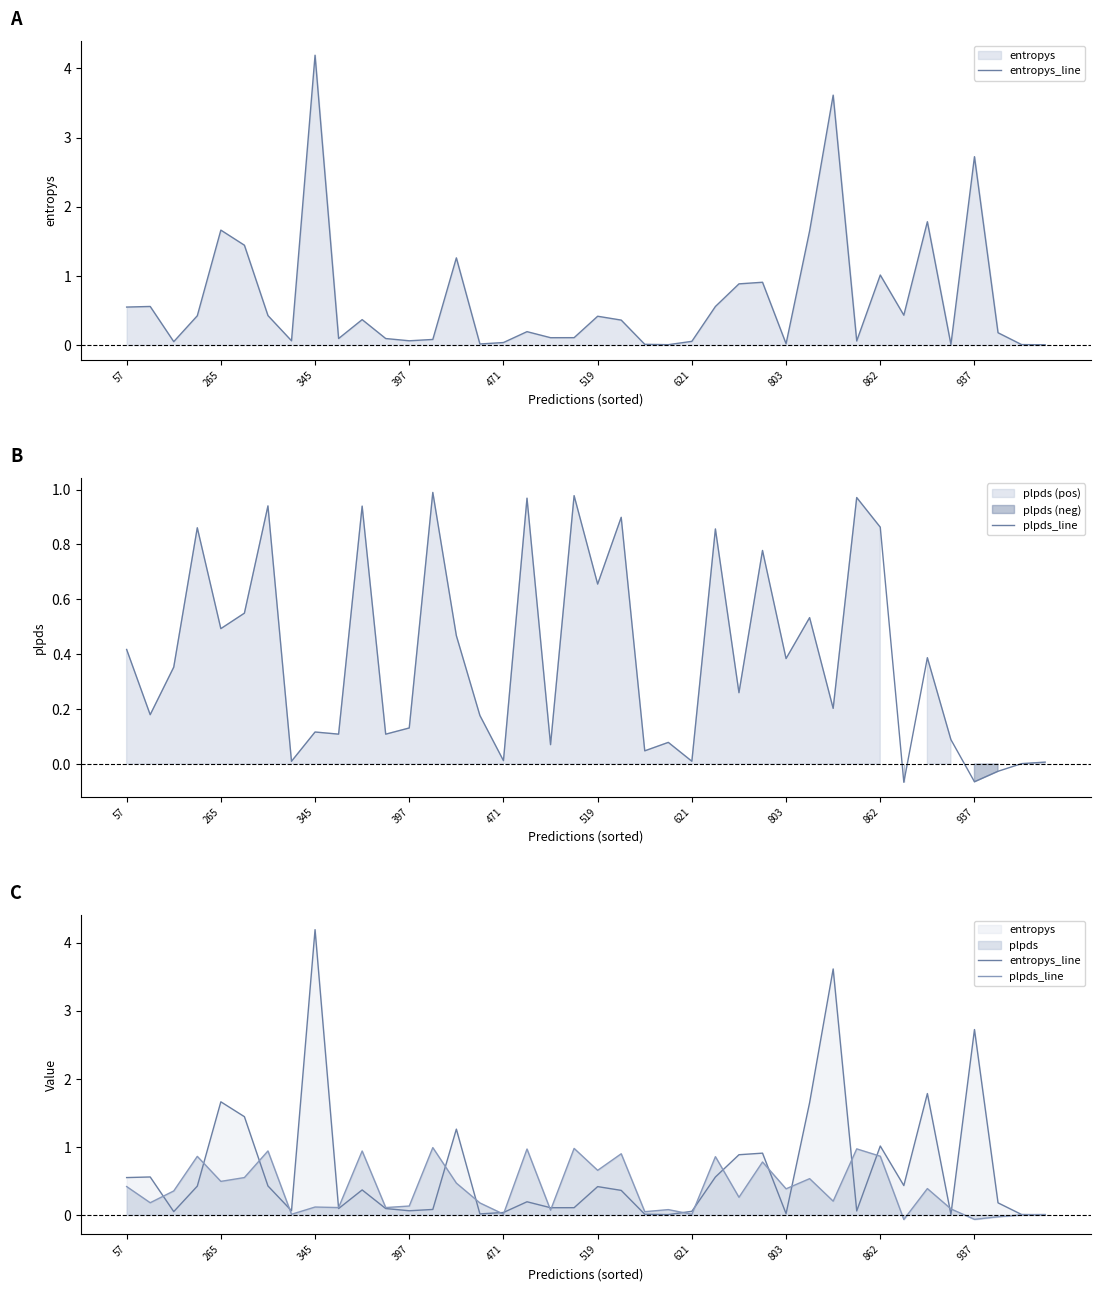

How many lines are shown in the chart?

2